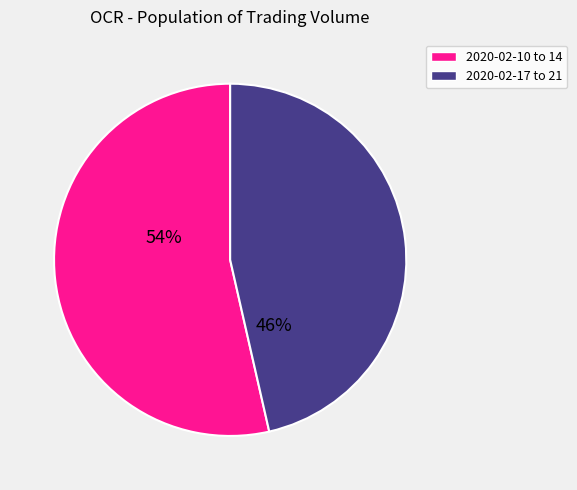

How many slices are in this pie chart?

2